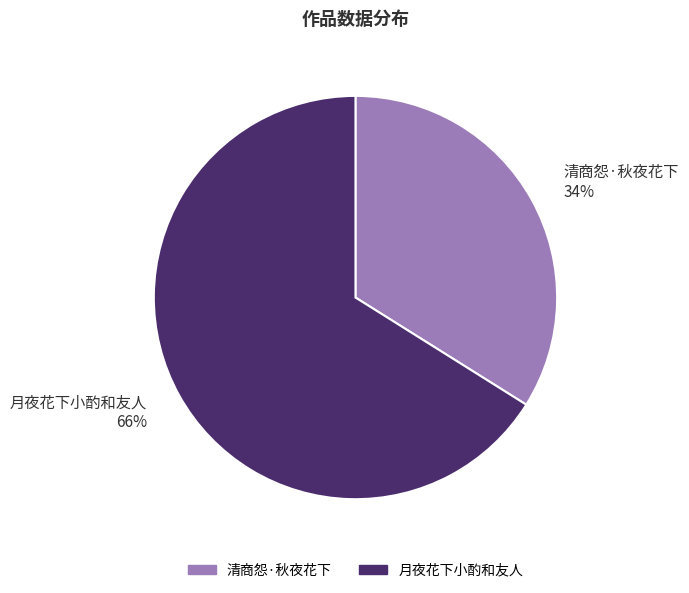

To the nearest percent, what portion does 月夜花下小酌和友人 represent?

66%